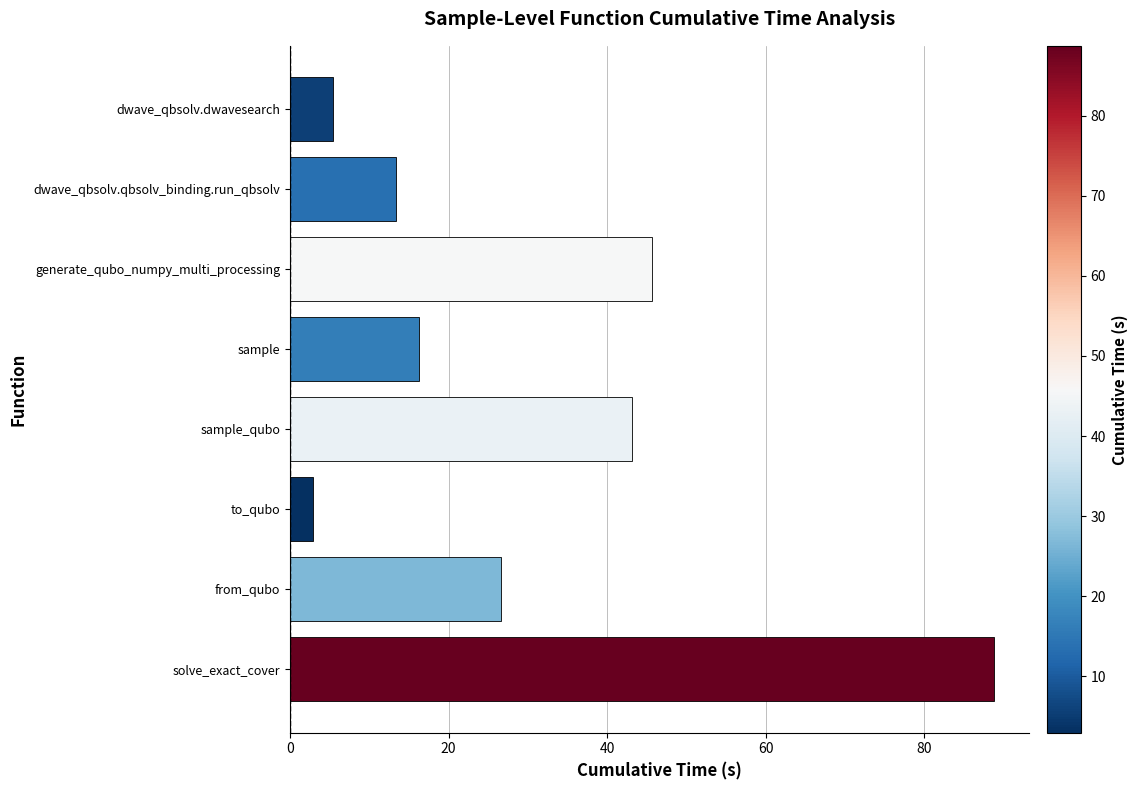

What value does the data have at from_qubo?

26.6